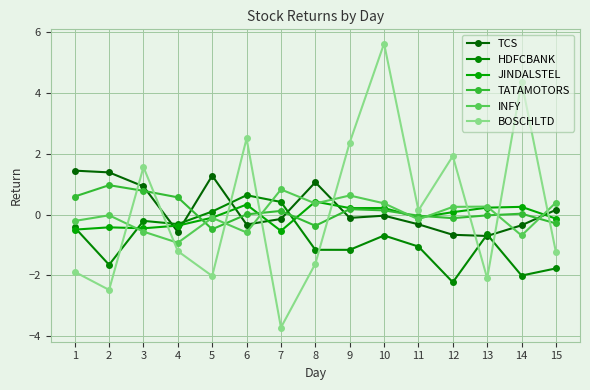

True or false: JINDALSTEL has a value of -0.1 at 5.

True